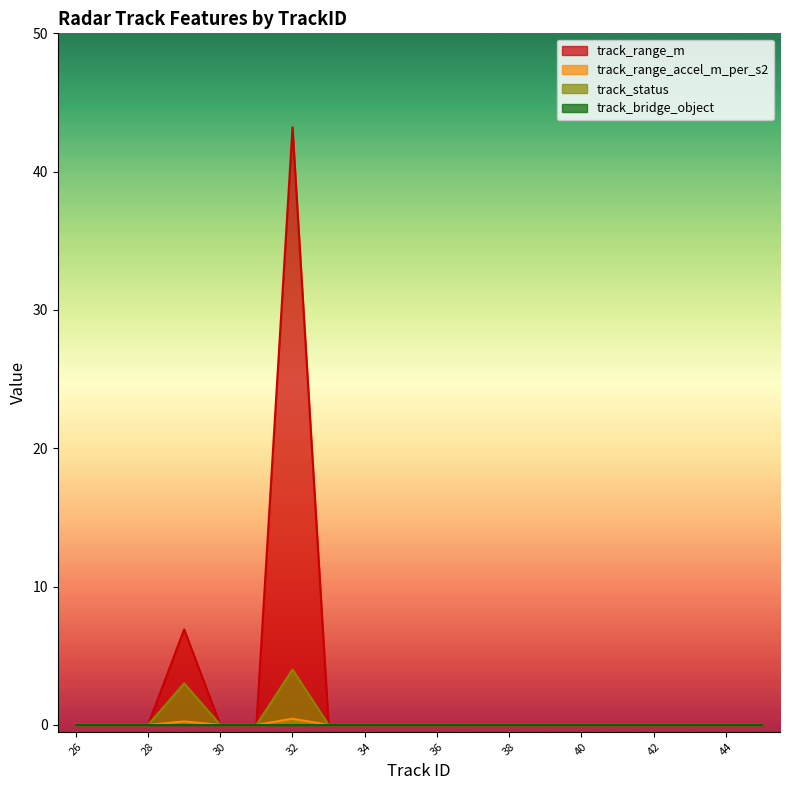

True or false: track_range_m and track_range_accel_m_per_s2 cross at least once.

False